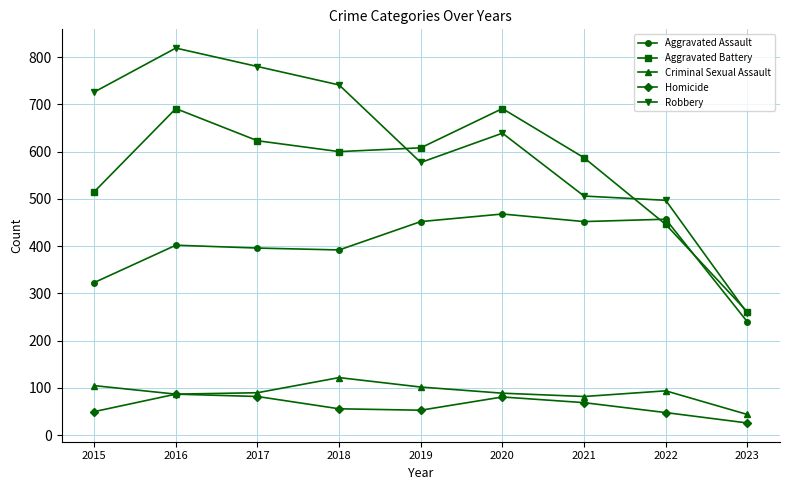

At 2021, list the series in order from largest to smallest.

Aggravated Battery, Robbery, Aggravated Assault, Criminal Sexual Assault, Homicide